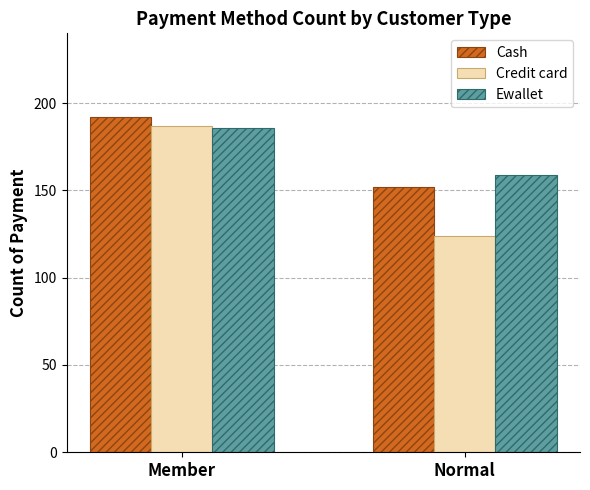

What is the difference between the highest and lowest values at Normal?

35